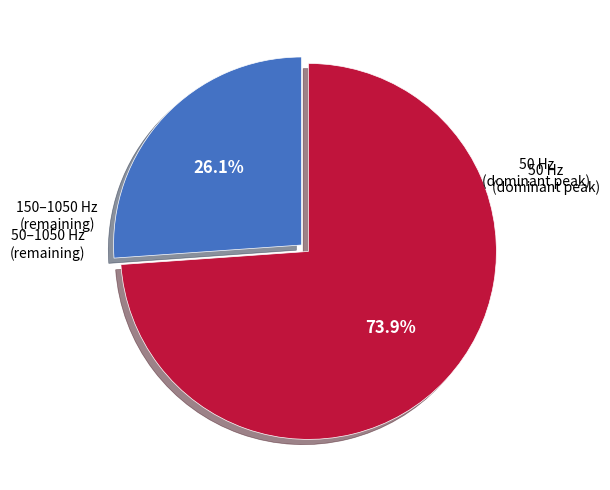

Is there a majority slice in this chart?

Yes